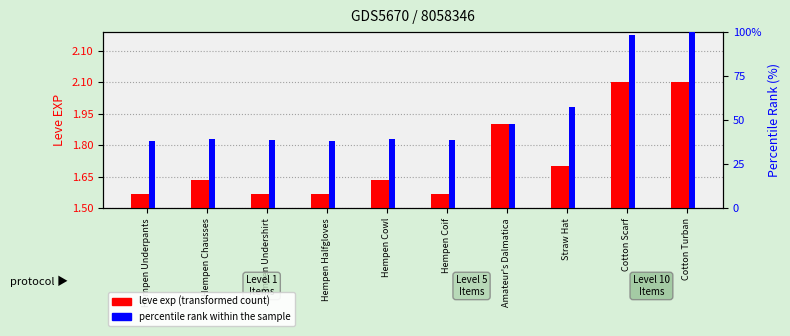

Which has a higher value, Hempen Undershirt or Hempen Halfgloves?

Hempen Undershirt